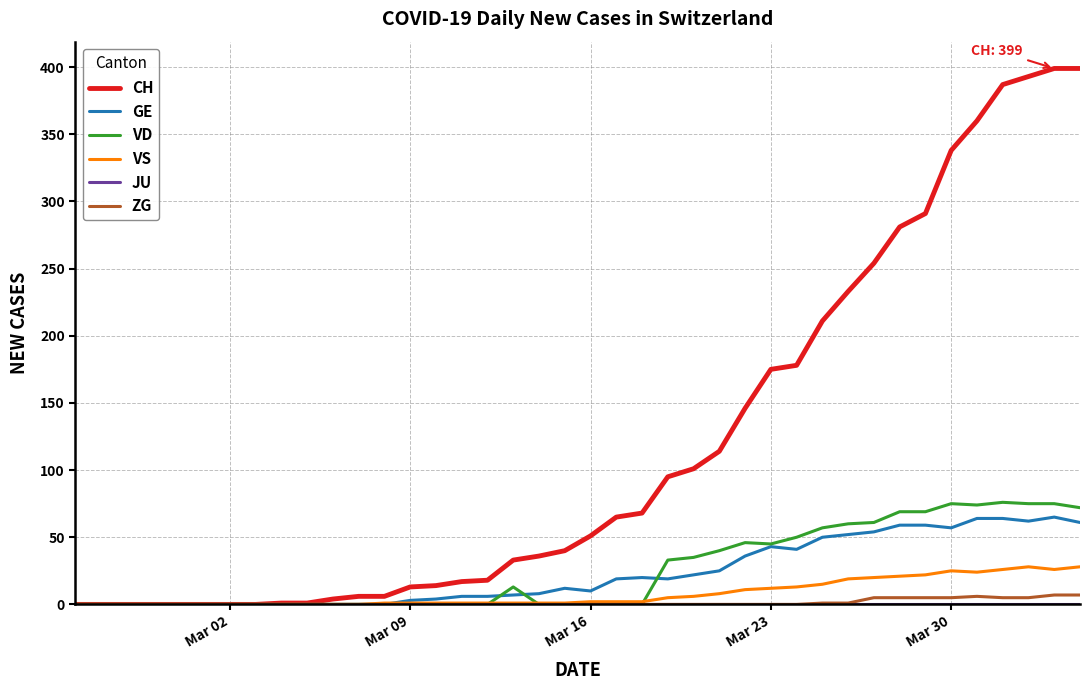

What is the sum of all VS values?

323